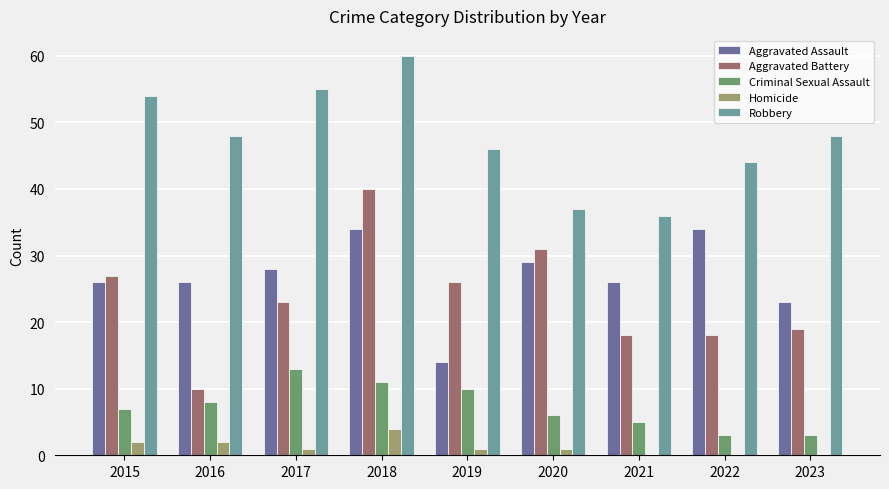

Read the Robbery value at 2022.

44